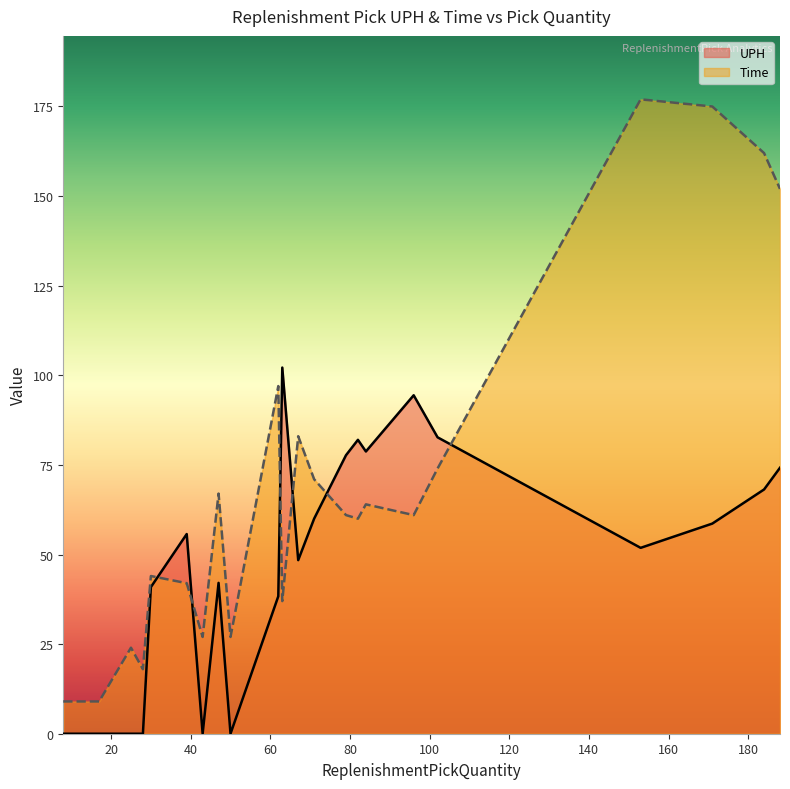

Rank the series by their average value, from highest to lowest.

Time, UPH